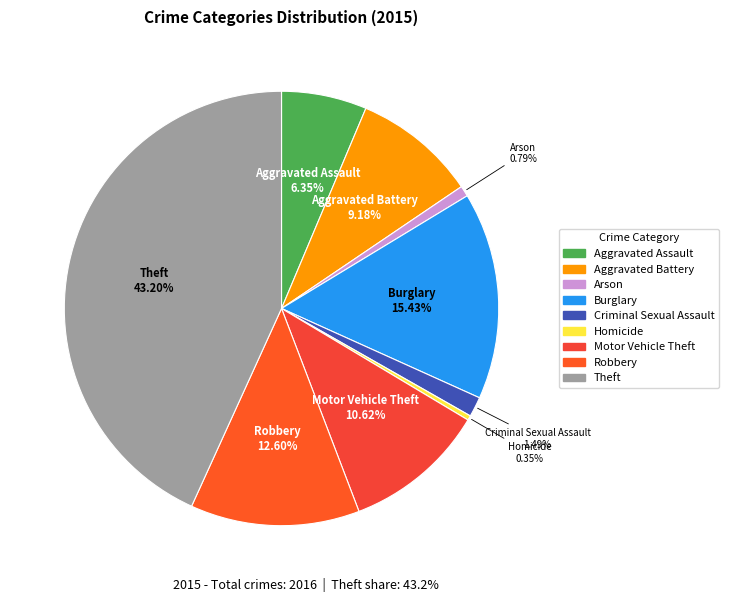

To the nearest percent, what is the average slice percentage?

11%